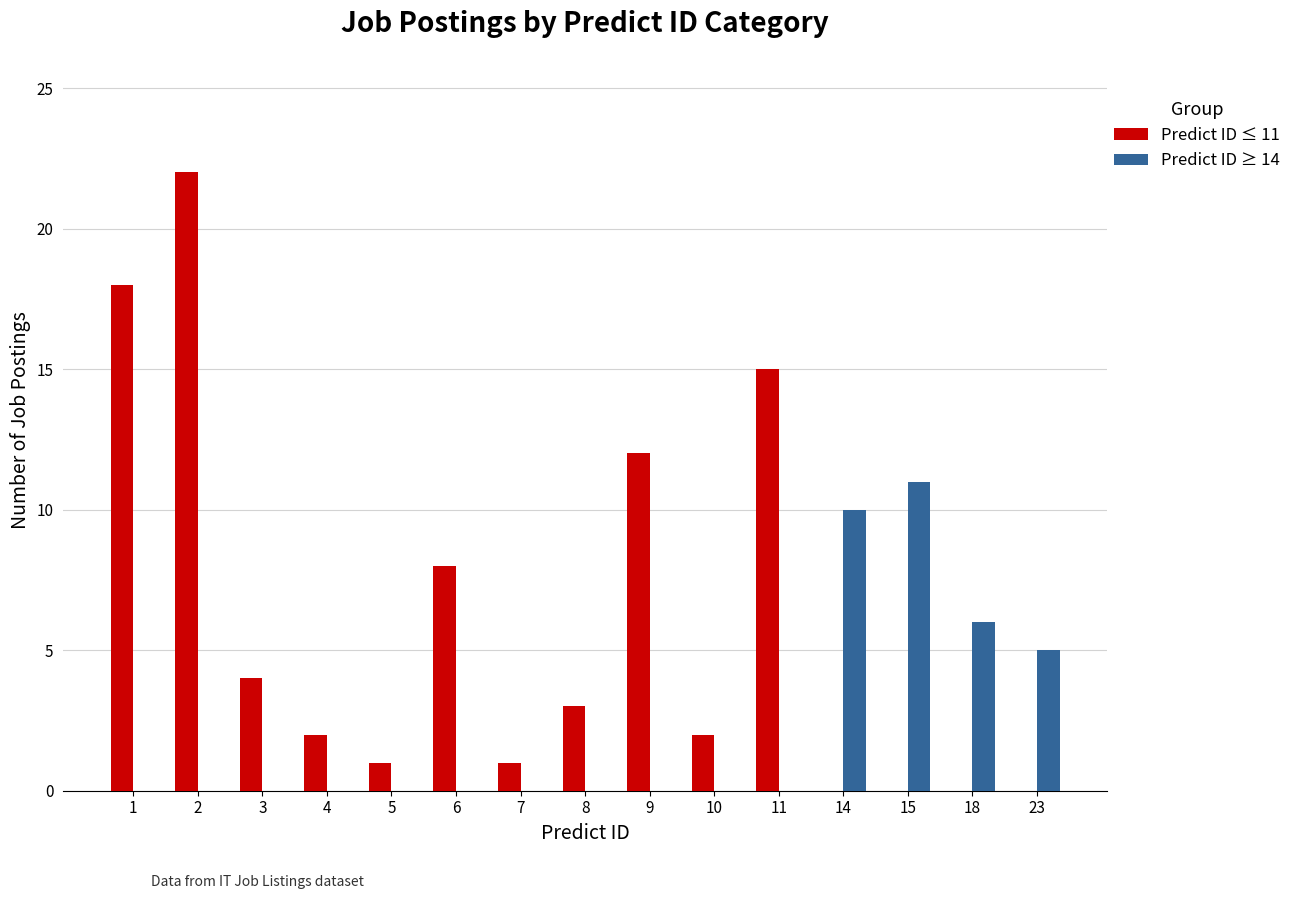

Is it true that Predict ID ≤ 11 equals 0 at 18?

True